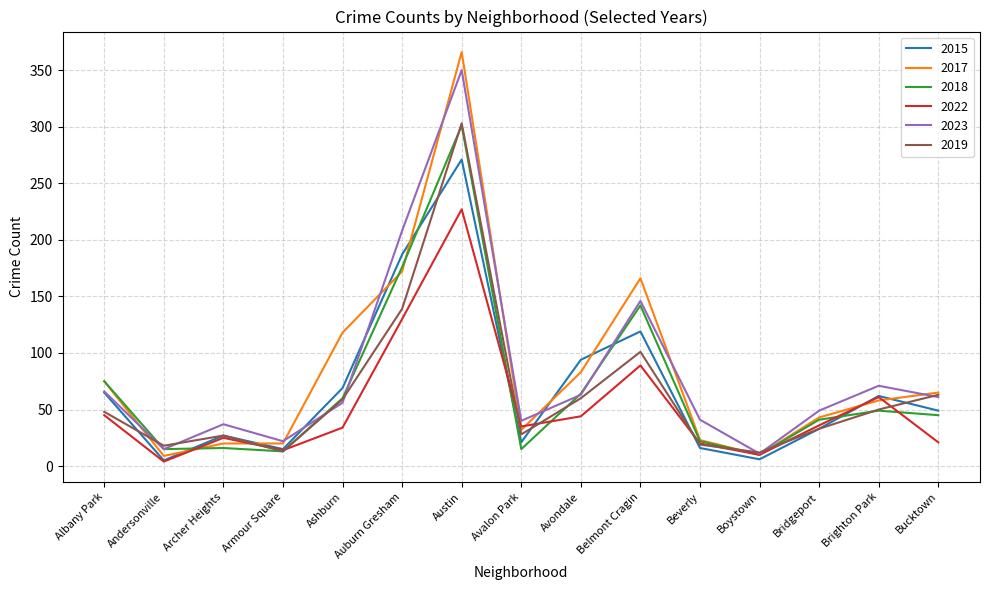

What is the spread (max minus min) of values at Austin?

139